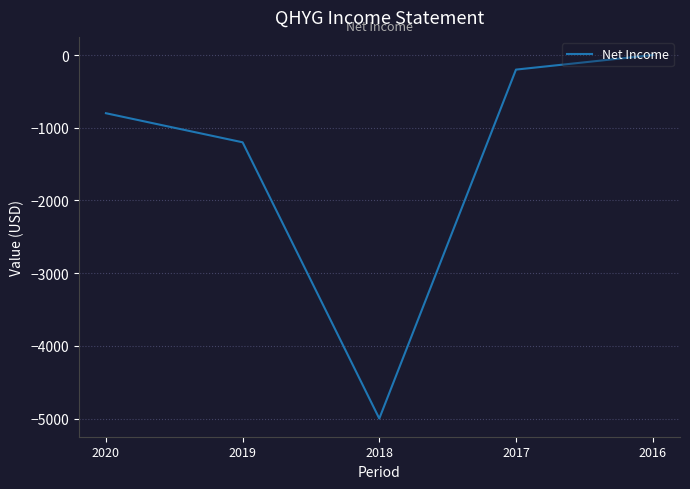

Between 2017 and 2018, which is larger?

2017